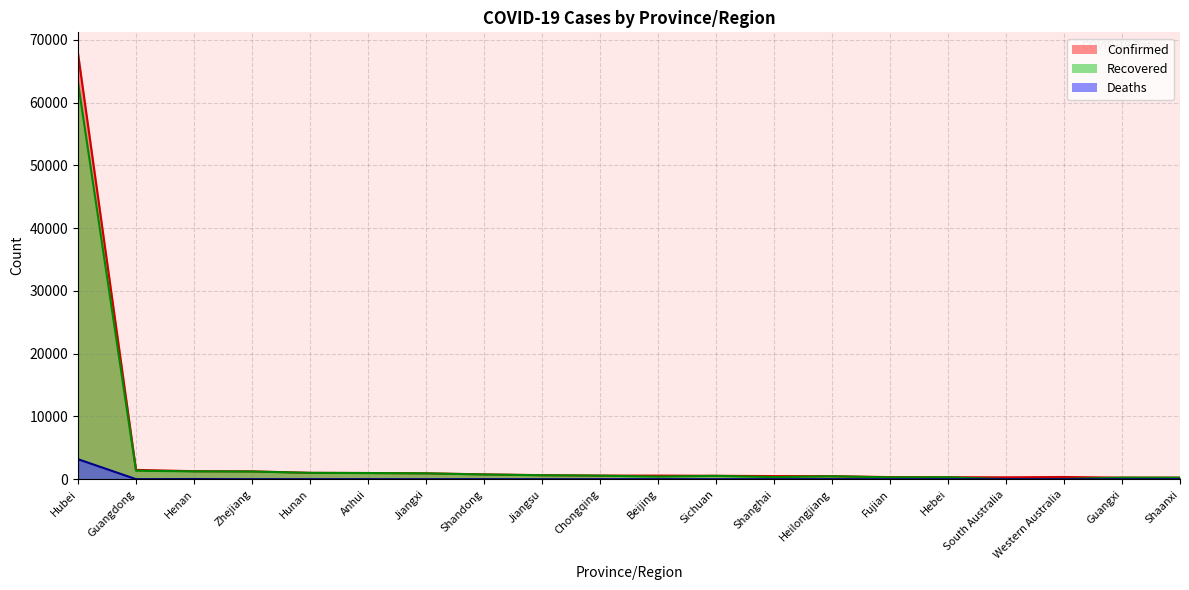

How many lines are shown in the chart?

3